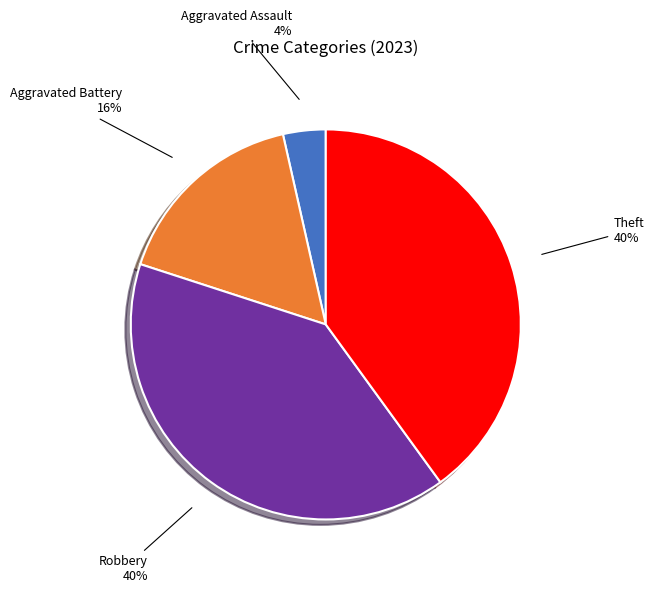

What percentage is the Theft slice, to the nearest percent?

40%